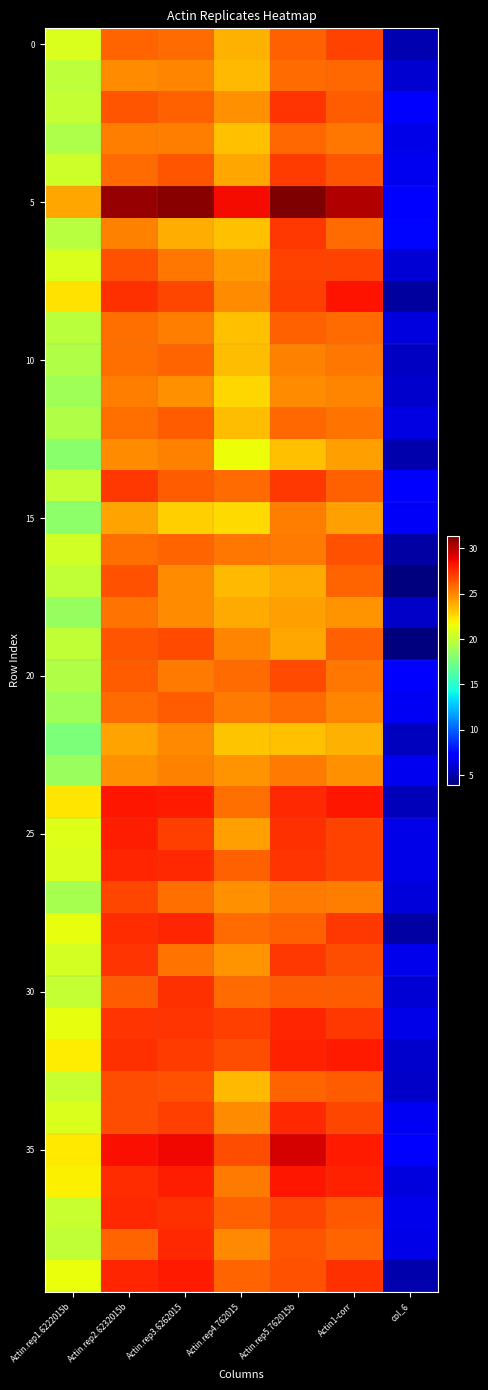

What is the total value across all series at Actin.rep5.762015b?

1054.5